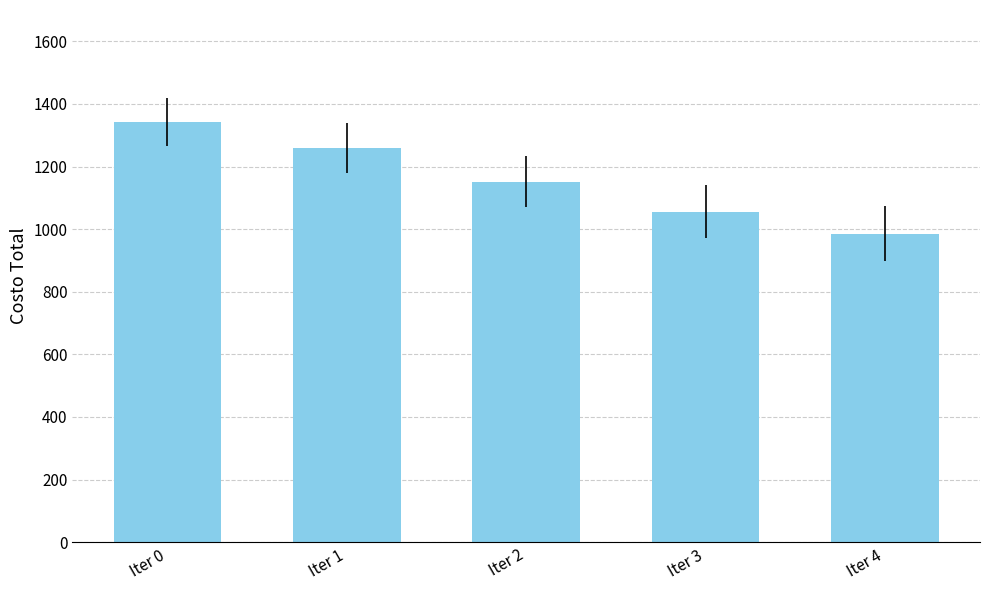

Approximately how many times larger is the value at Iter 2 compared to Iter 1?

0.9